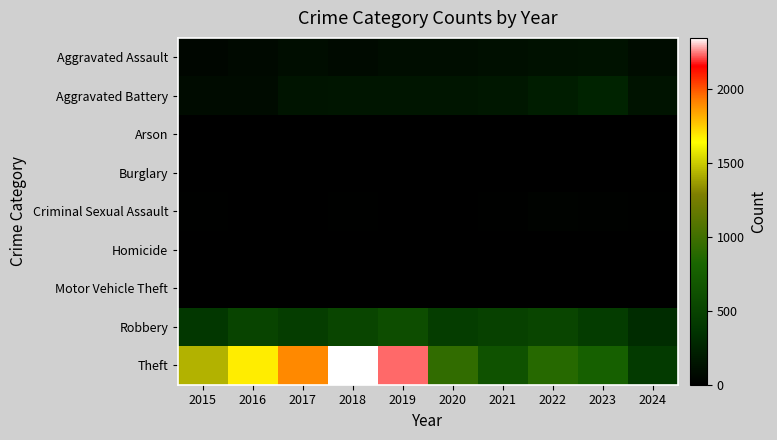

At 2017, list the series in order from largest to smallest.

Theft, Robbery, Aggravated Battery, Aggravated Assault, Criminal Sexual Assault, Burglary, Motor Vehicle Theft, Homicide, Arson